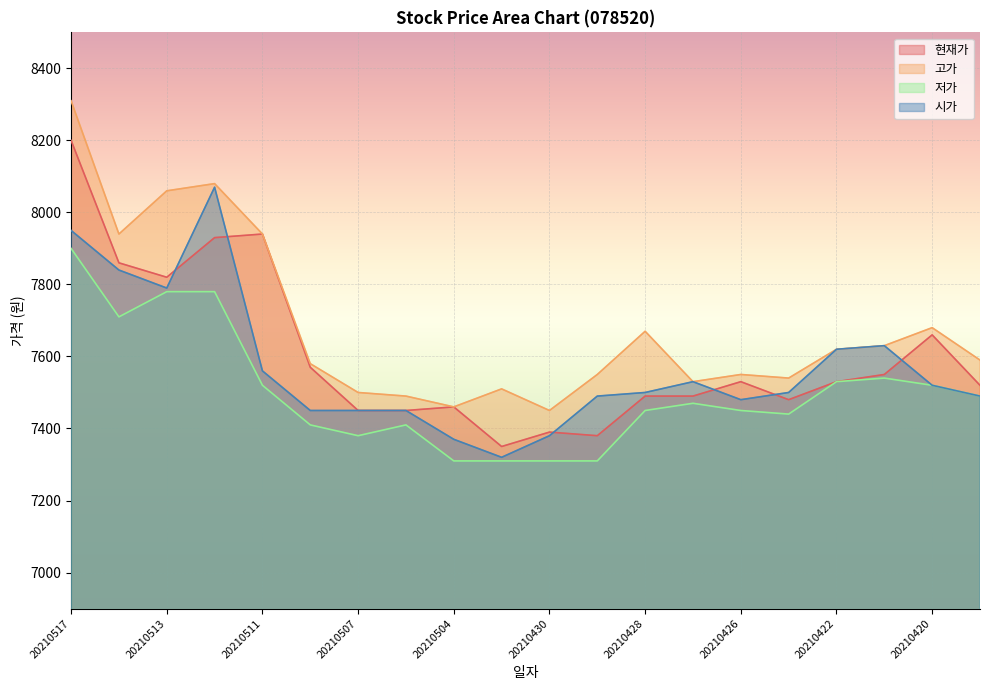

What is the value of the 저가 point at the 7th from the left?

7380